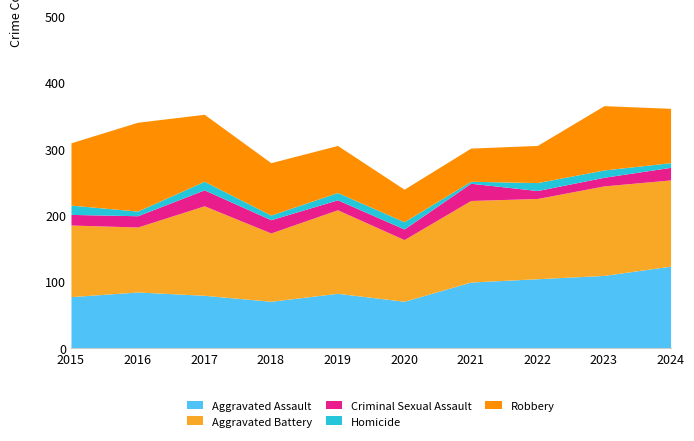

What is the sum of the Robbery values at 2017 and 2023?

198